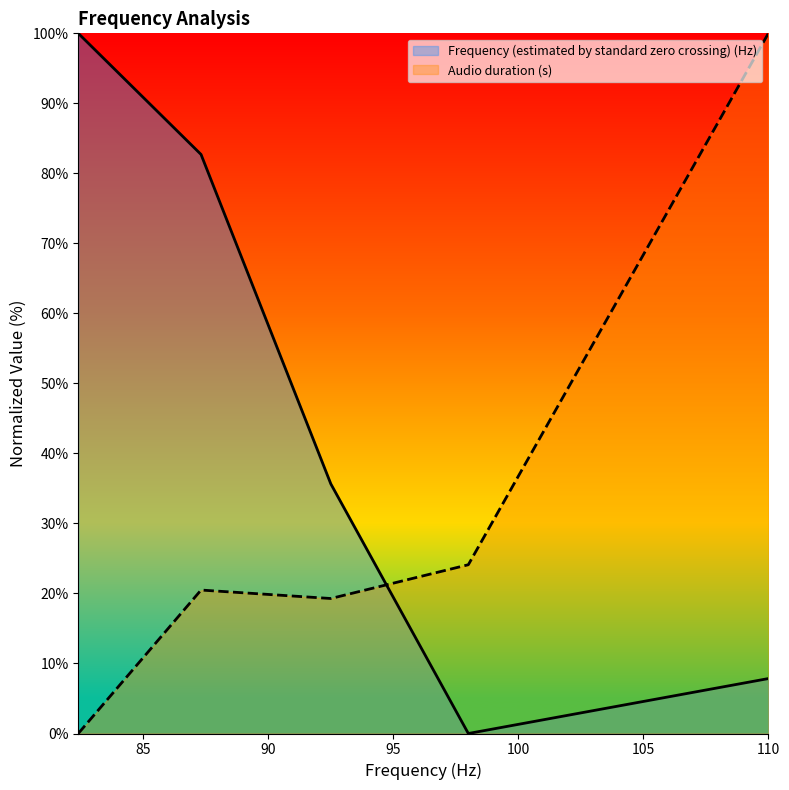

How many data points in Audio duration (s) are less than 20?

2